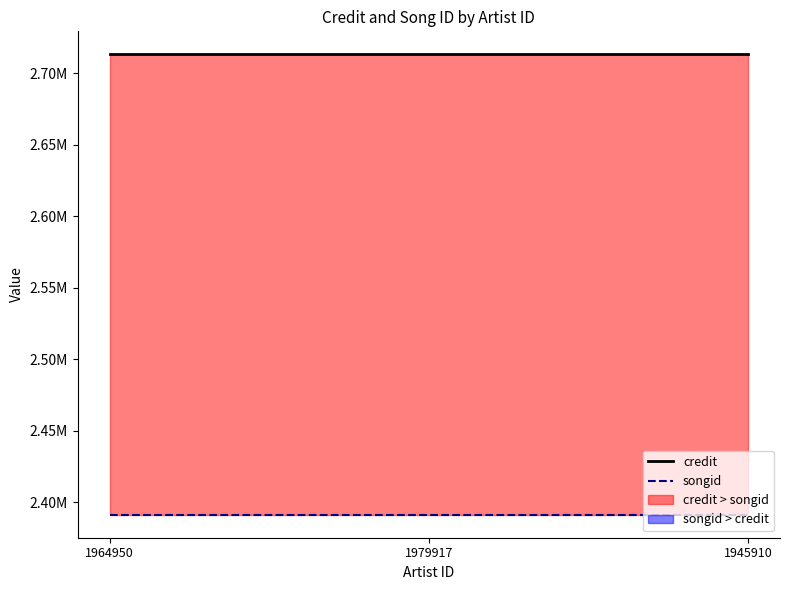

Reading left to right, list all the values displayed in this chart.

credit: 2713202	2713202	2713202
songid: 2391462	2391462	2391462